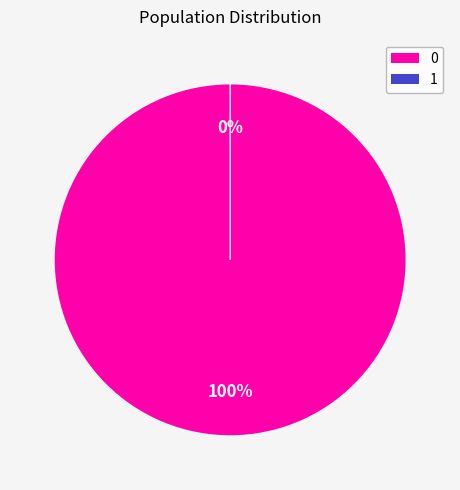

Count the number of slices in the pie.

2